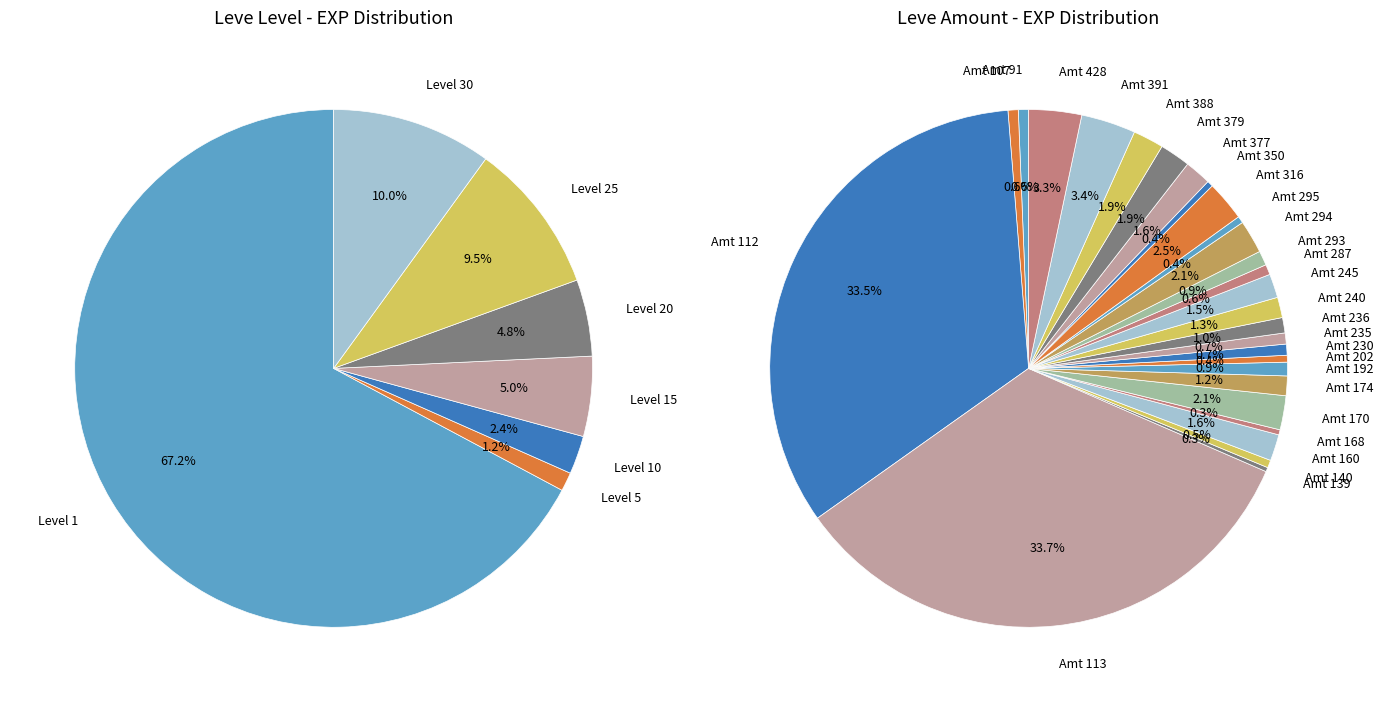

Is the sum of 15 and 15 greater than half?

No